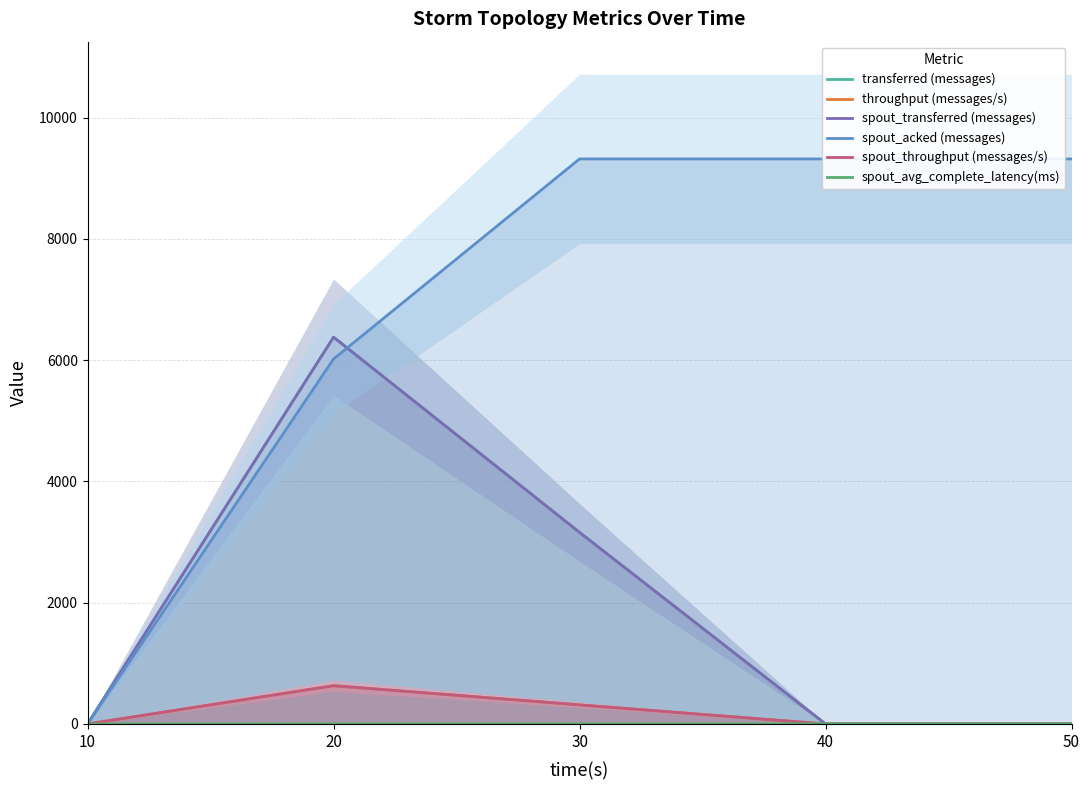

Where is throughput (messages/s) nearest to the value 315?

30